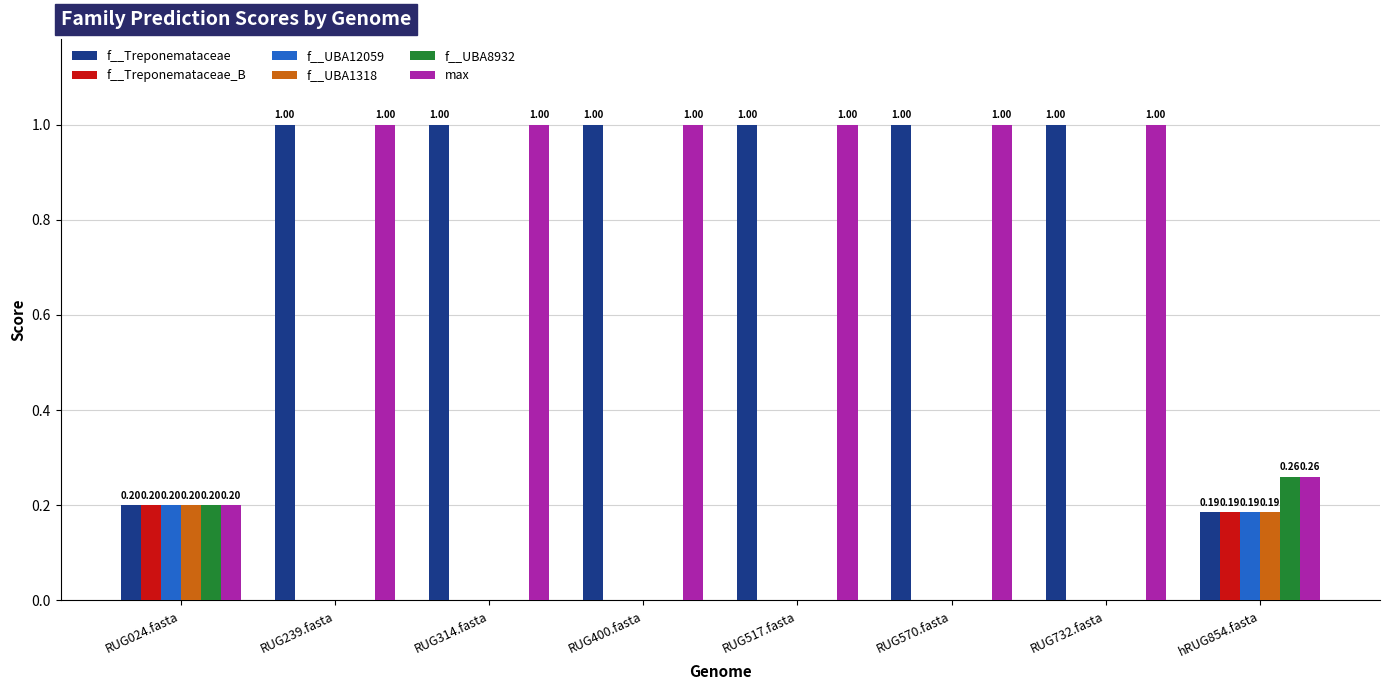

Which series has the largest total across all categories?

max